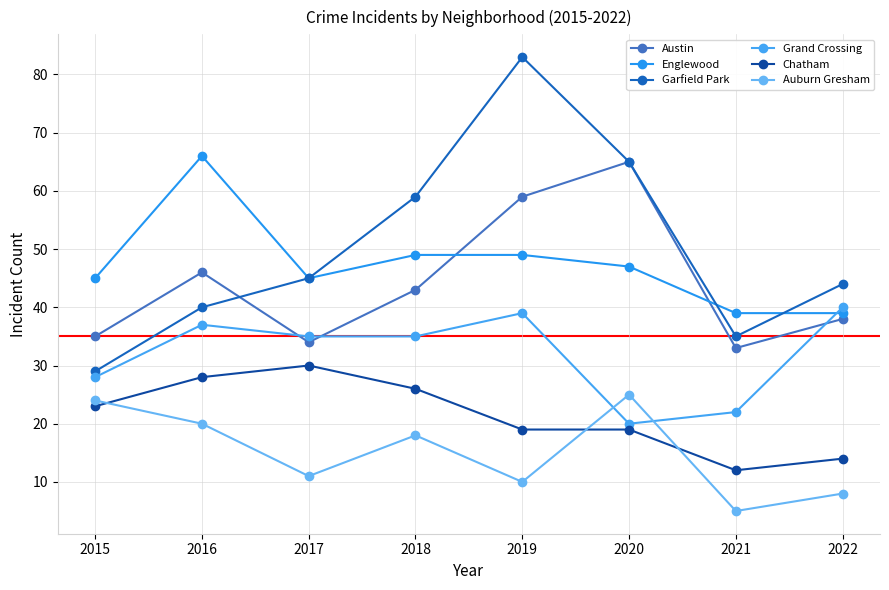

Does the chart display data point markers on the line(s)?

Yes